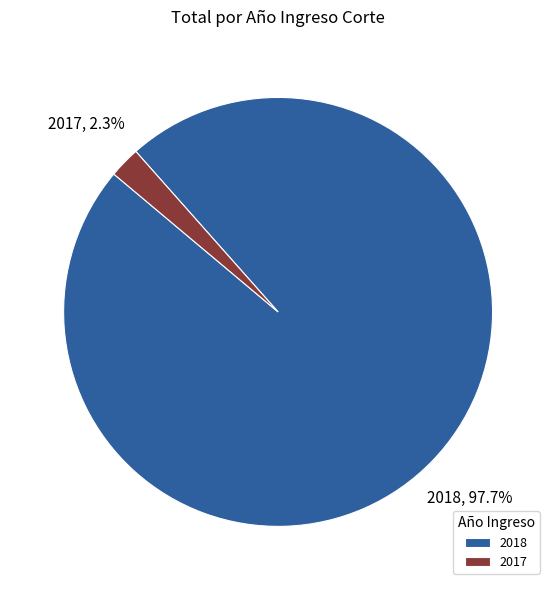

Which has a higher value, 2017 or 2018?

2018